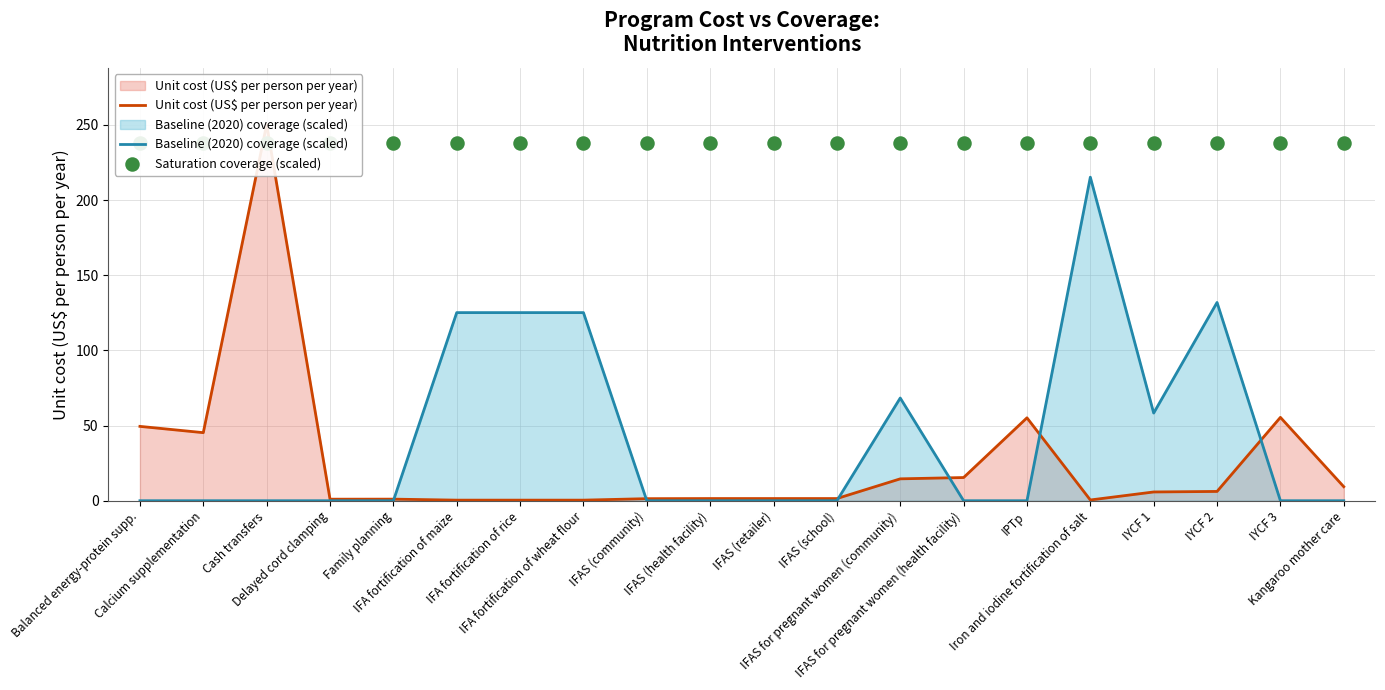

At which category is the sum across all series the highest?

Cash transfers